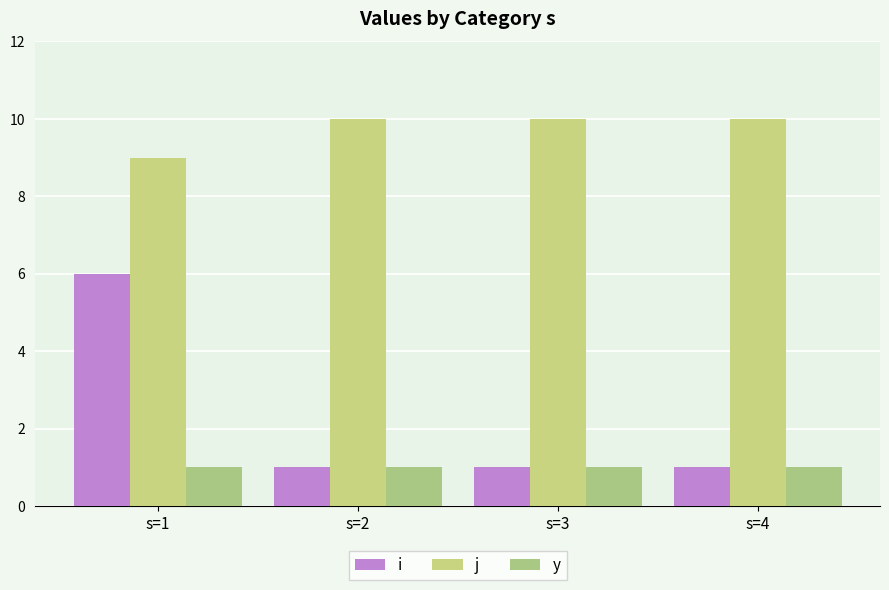

Is the value of y at s=2 greater than the value of i at s=1?

No